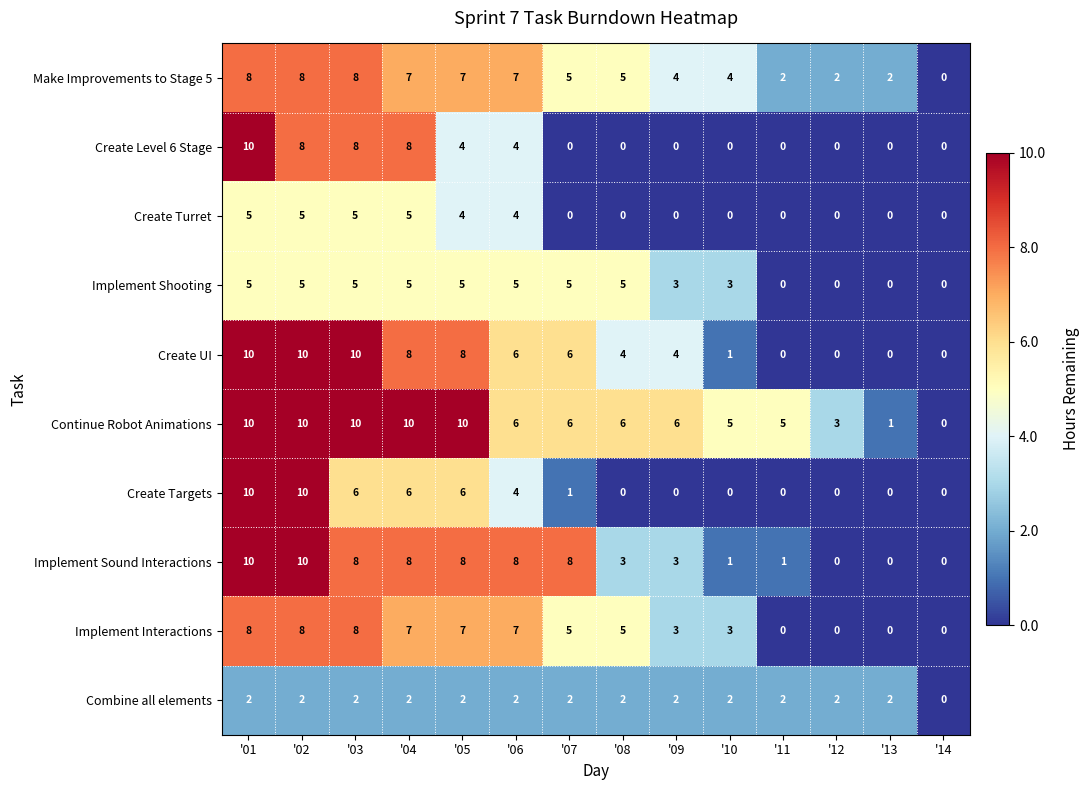

How many Create UI values are between 0 and 8?

11